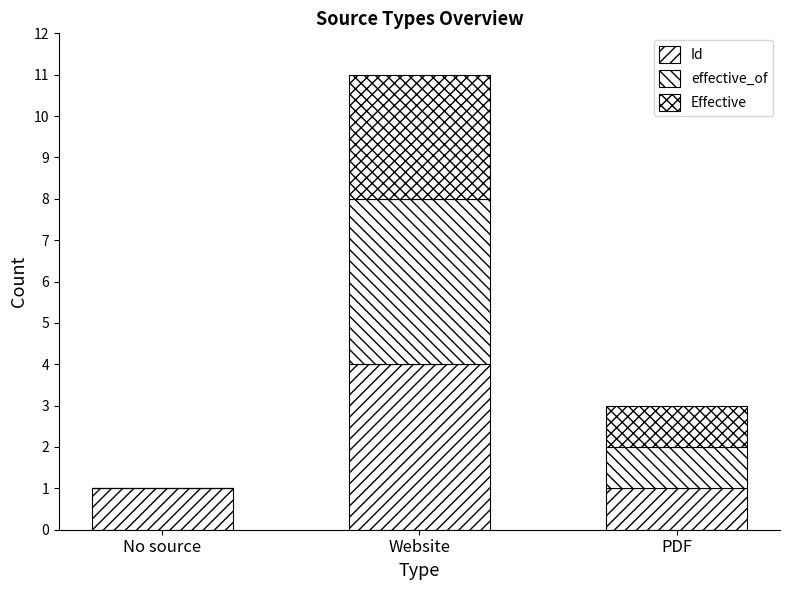

Does the chart contain stacked bars?

Yes